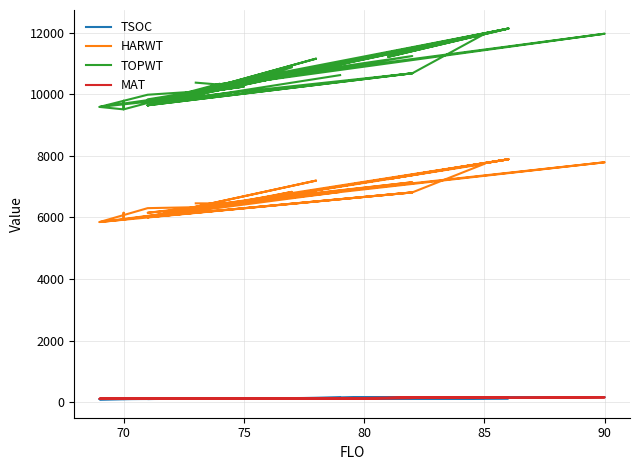

True or false: HARWT has more than 2 points higher than both neighbors.

True